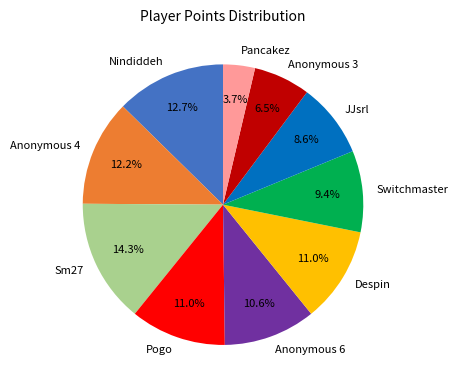

How much of the chart is everything except Anonymous 3?

93.5%